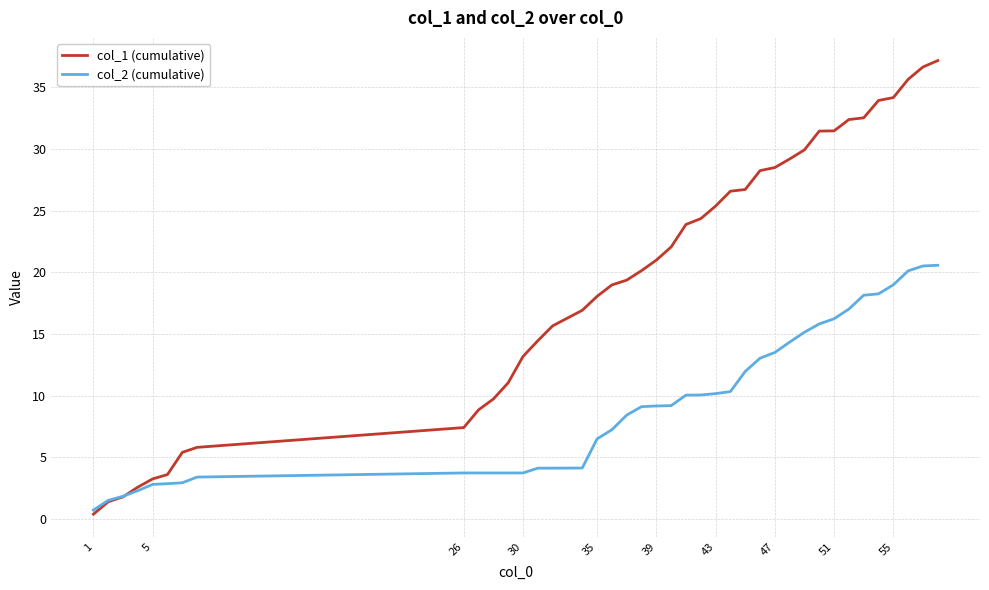

List the series in order of their overall mean, lowest first.

col_2 (cumulative), col_1 (cumulative)